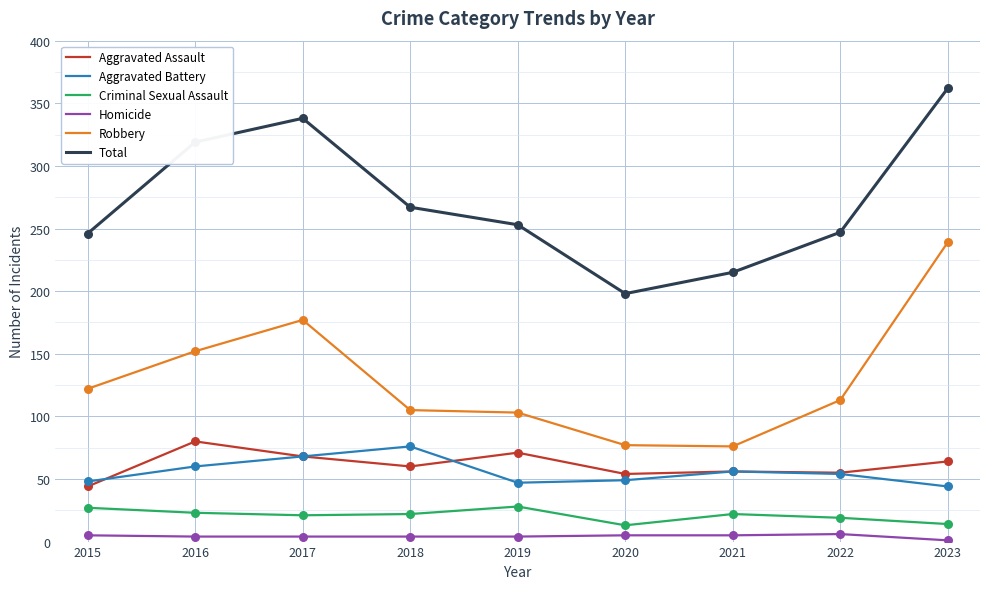

At how many categories does at least one series exceed 309?

3